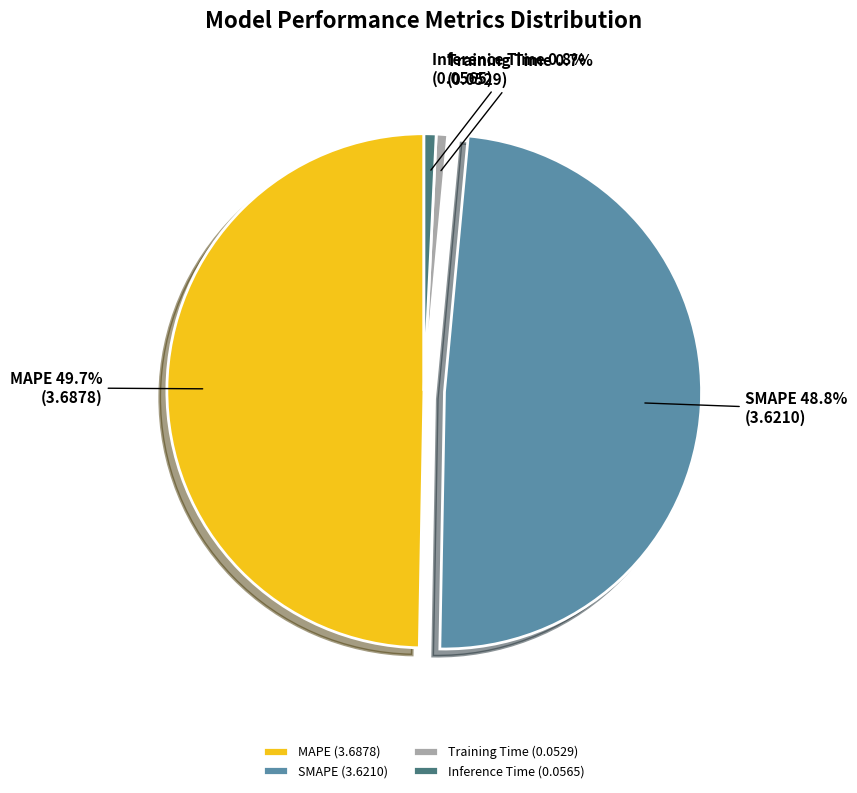

How much of the chart is everything except Training Time?

99.3%